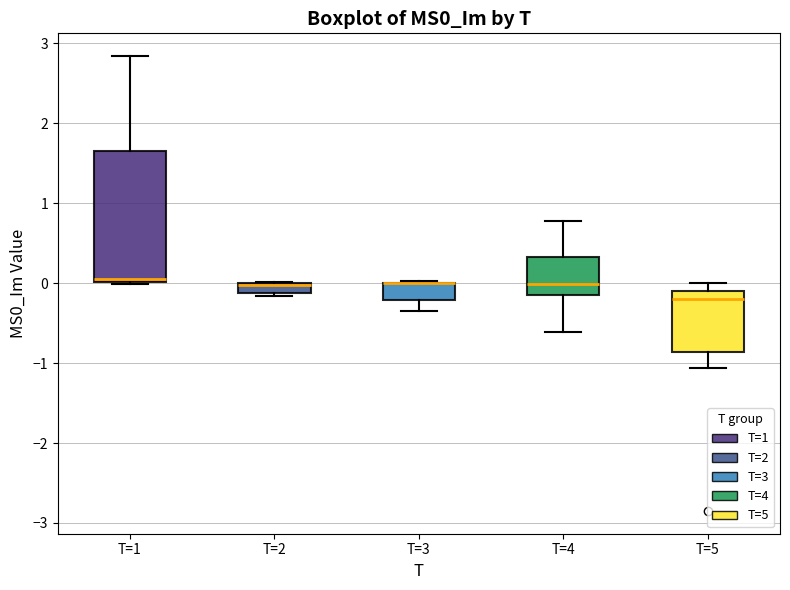

Where is the upper edge of the box for T=4 on the y-axis? The values are not printed on the chart, so give them approximately, as read against the axis.

0.3